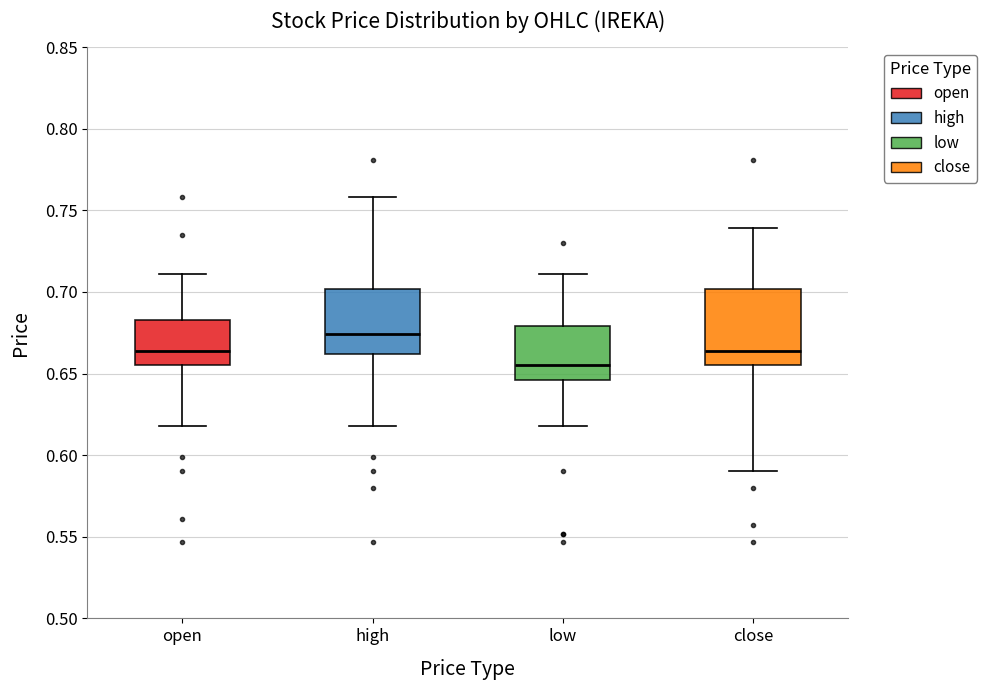

Where does the upper whisker of the box for high end on the y-axis? The values are not printed on the chart, so give them approximately, as read against the axis.

0.760